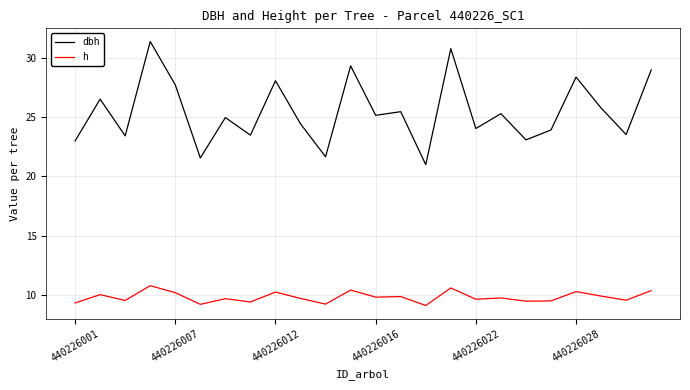

Does the chart display data point markers on the line(s)?

No